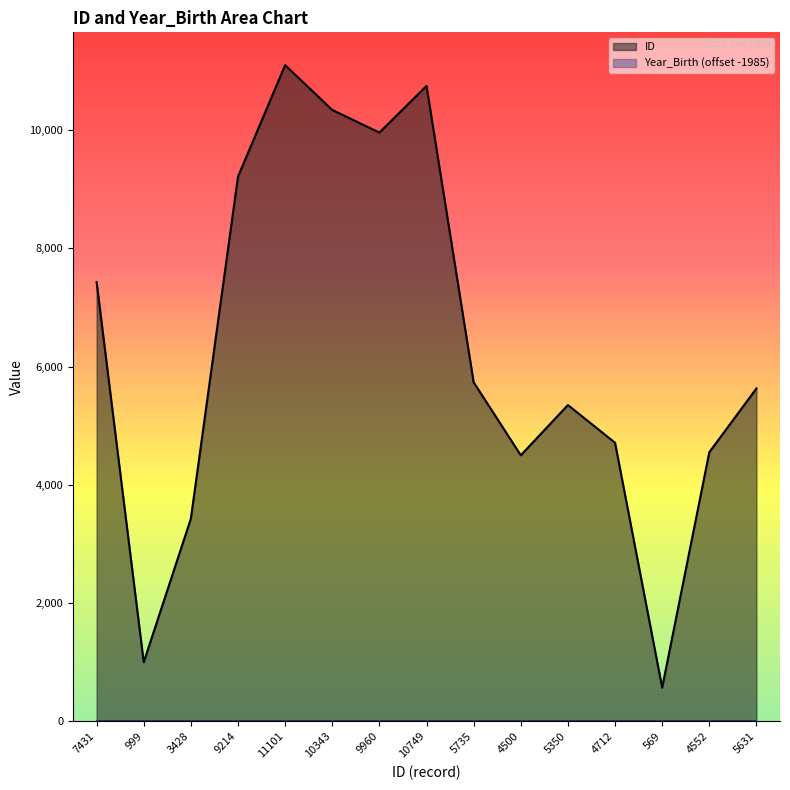

Count the number of data series in this chart.

2